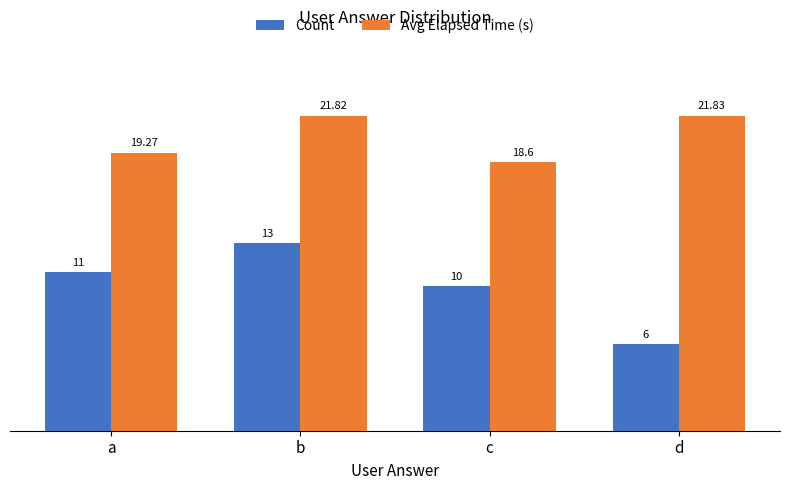

Which series has the largest range (max minus min)?

Count